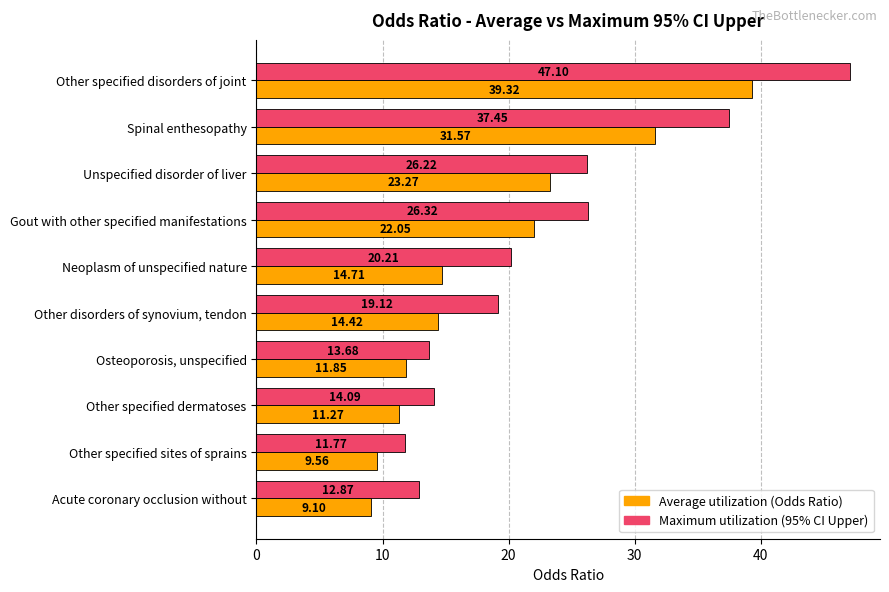

At which category does the chart reach its minimum across all series?

Acute coronary occlusion without